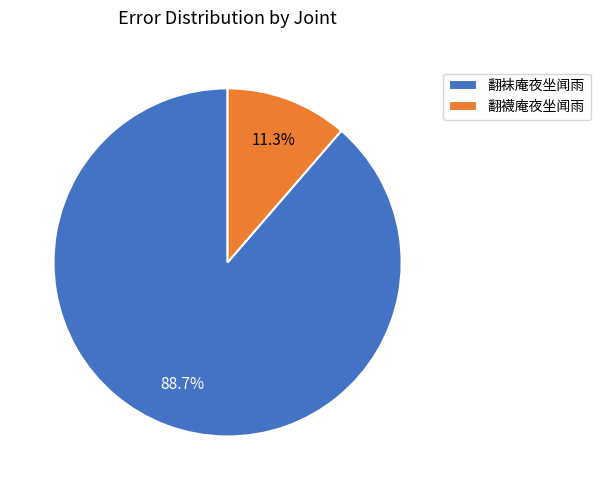

To the nearest percent, what is the average slice percentage?

50%